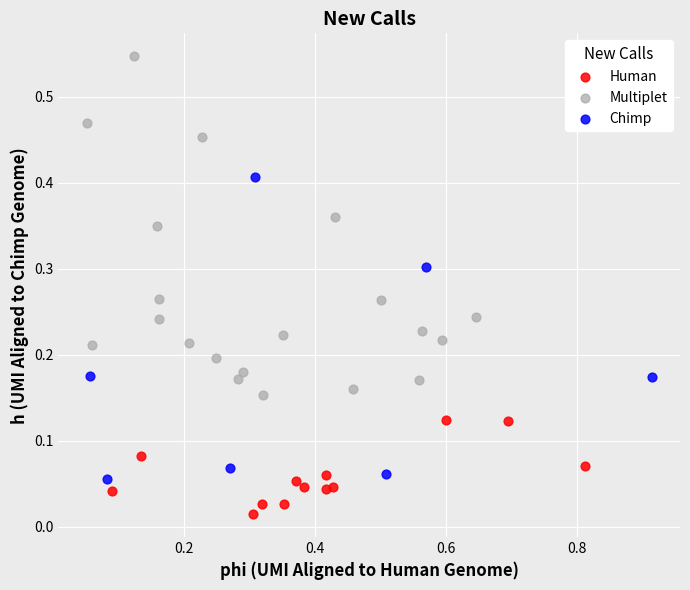

Which series has the widest spread of Y values?

Multiplet